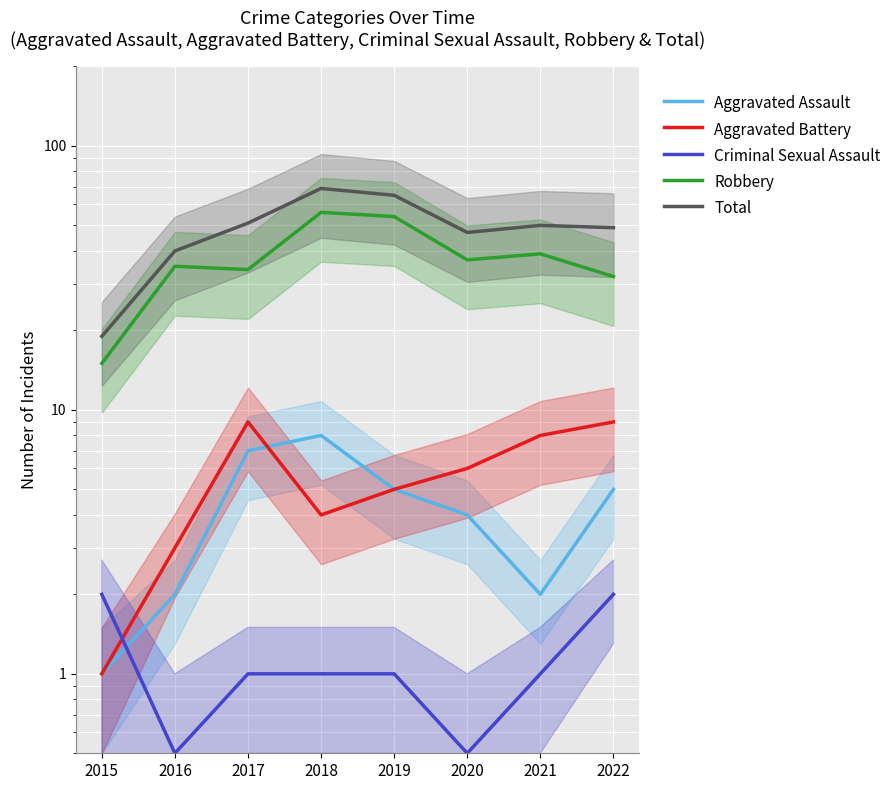

Where is Aggravated Battery nearest to the value 5?

2019